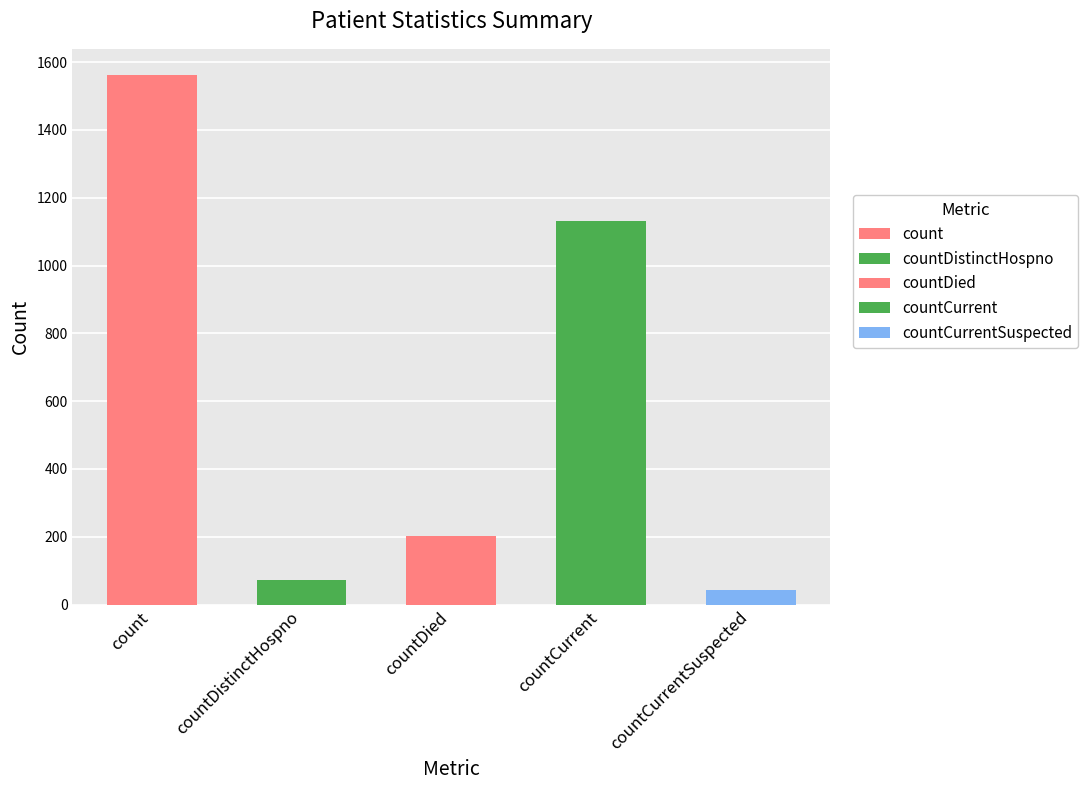

True or false: the data shows 21 at countCurrentSuspected.

False